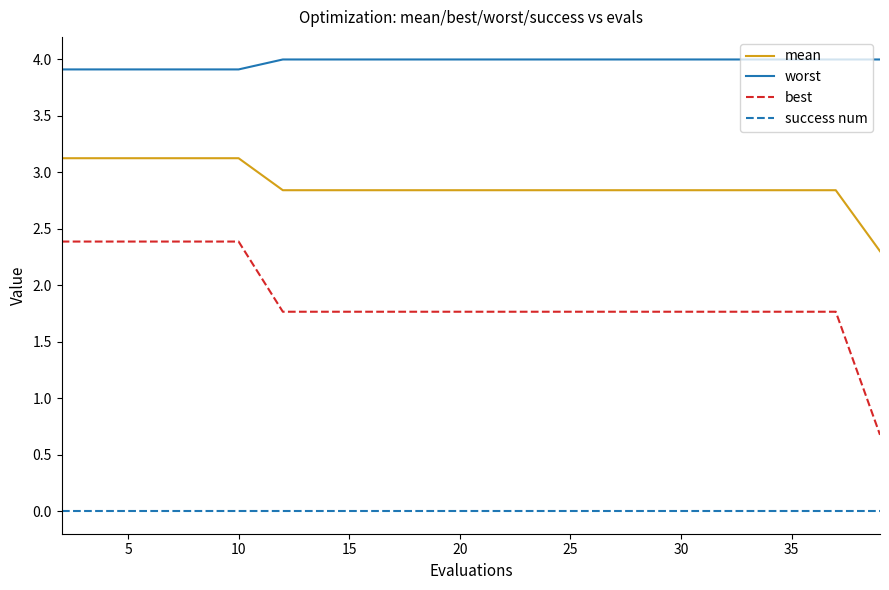

Which series has the largest range (max minus min)?

best